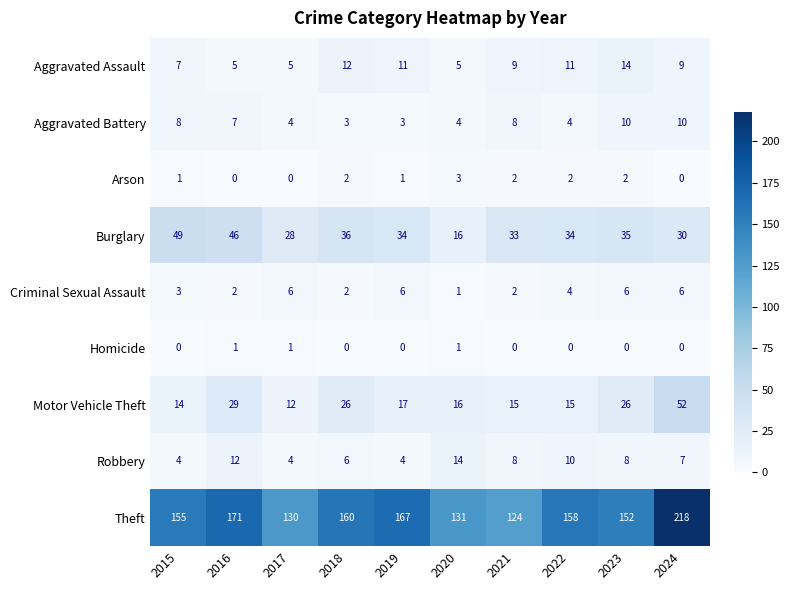

What is the sum of the Robbery values at 2023 and 2022?

18